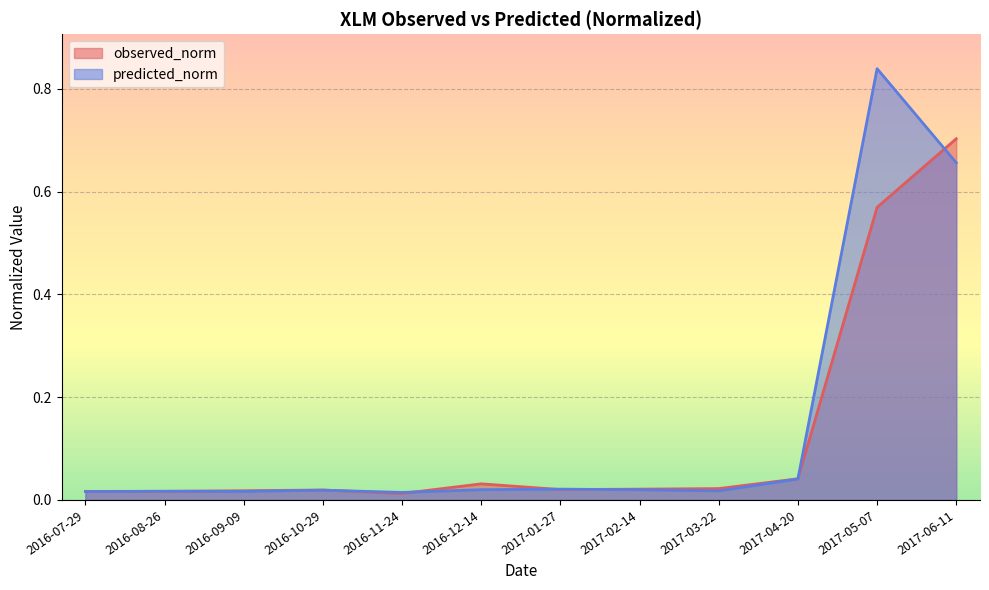

What is the label of the 4th point from the right?

2017-03-22